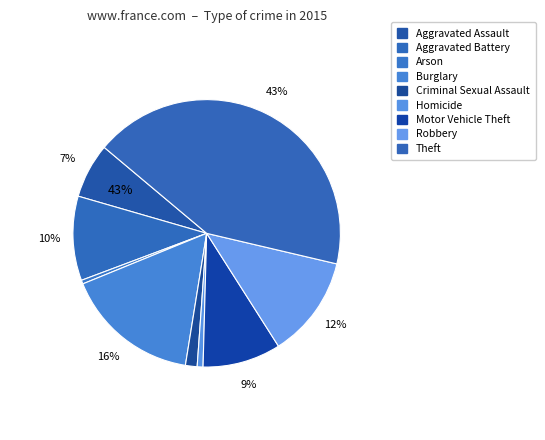

Which category has the biggest portion of the pie?

Theft